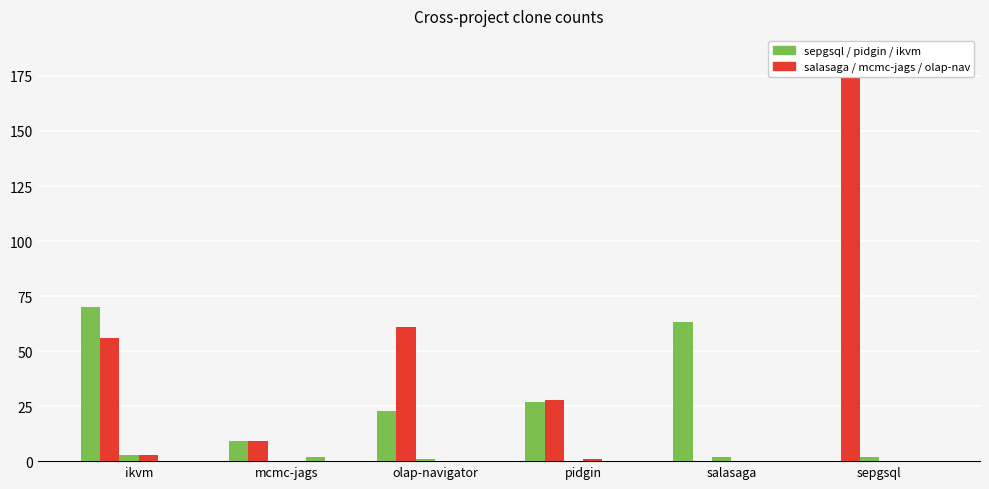

Are the bars grouped side by side (vs. stacked)?

Yes